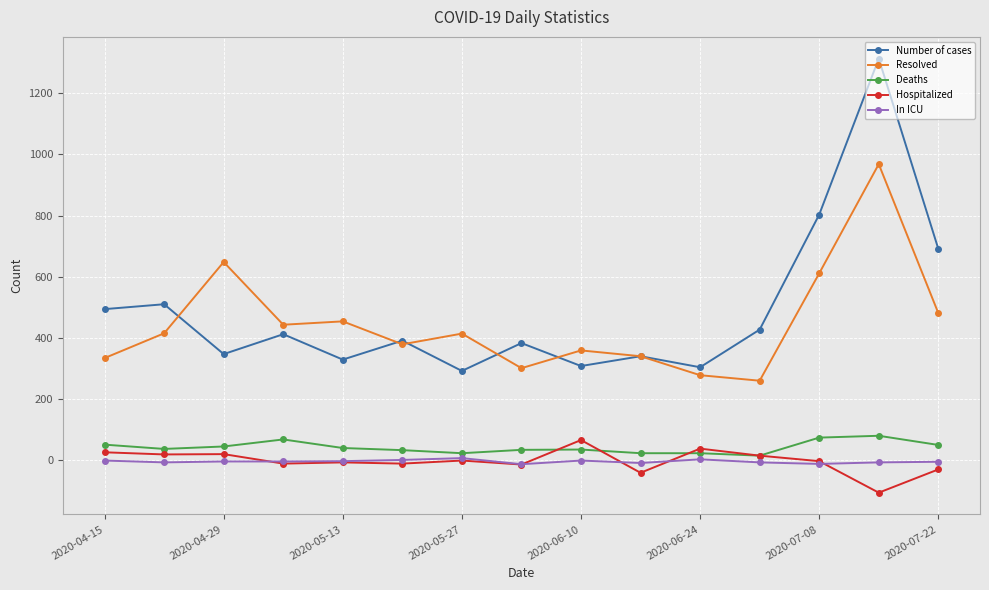

Which series has the largest total across all categories?

Number of cases